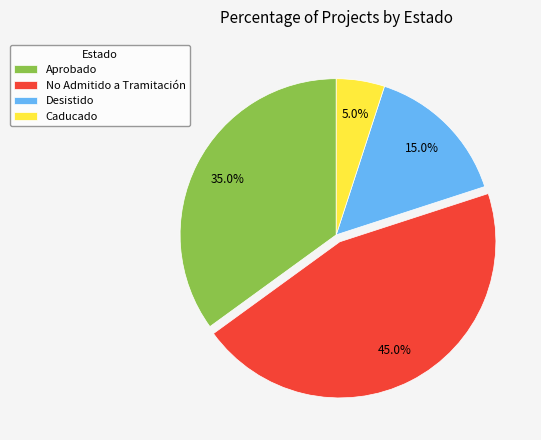

Approximately how many times larger is the value at No Admitido a Tramitación compared to Desistido?

3.0